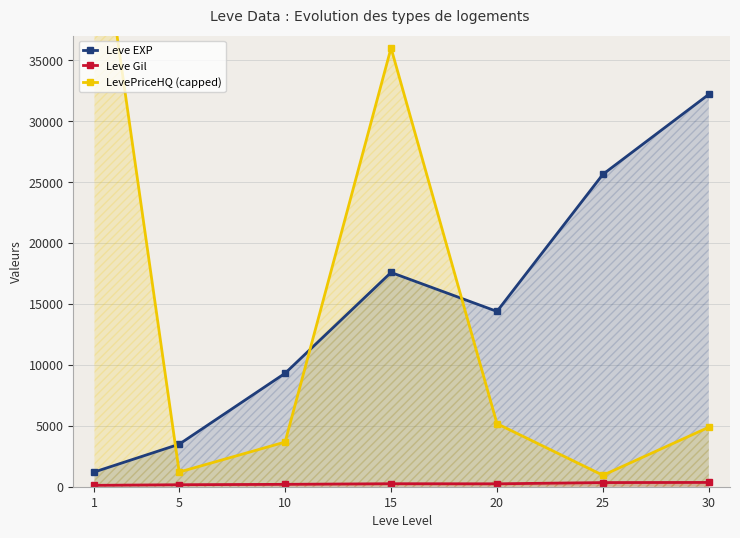

True or false: Leve EXP and Leve Gil cross at least once.

False